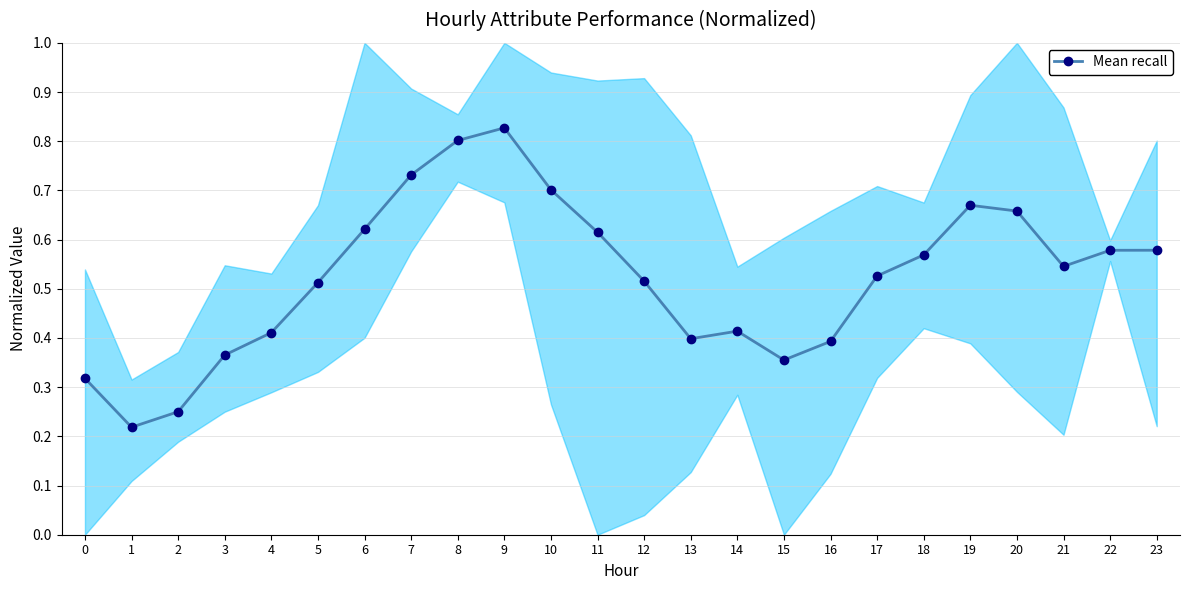

Where is the first local maximum?

9